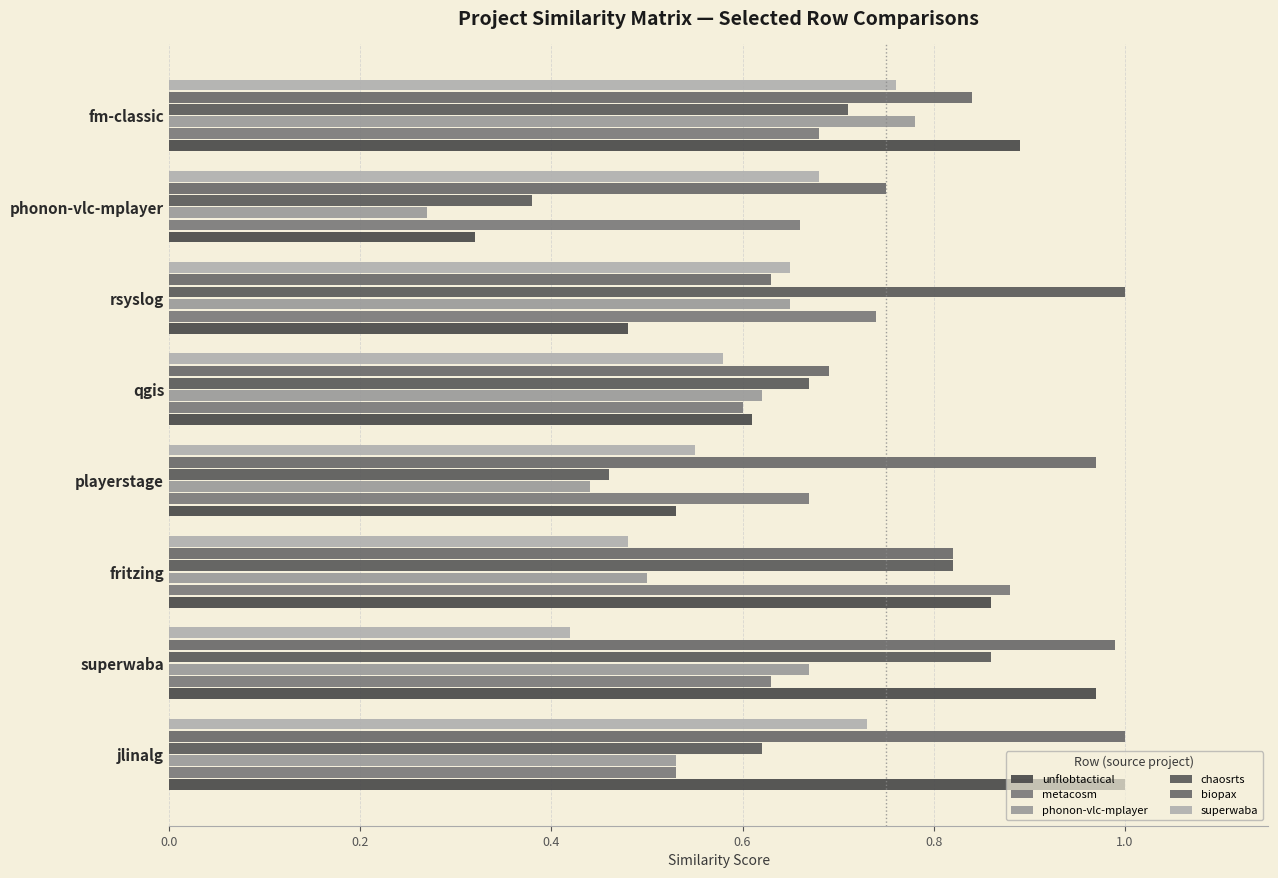

How many categories are shown in the chart?

8